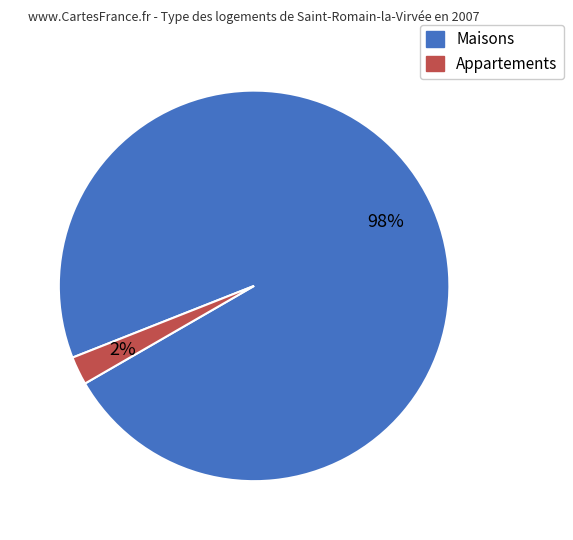

Which has a higher value, Maisons or Appartements?

Maisons